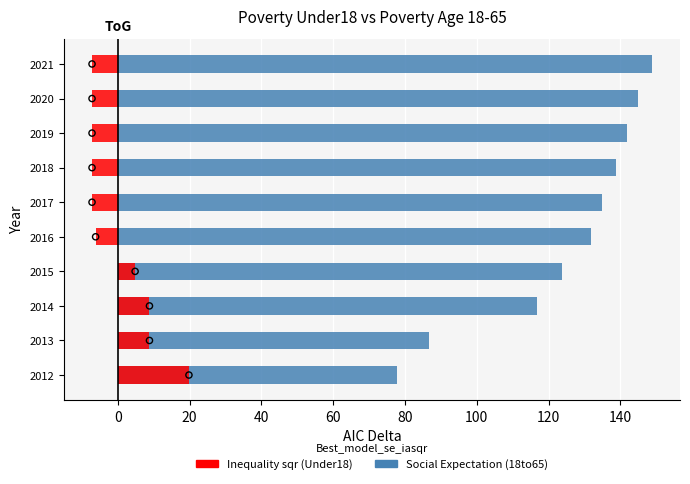

At how many categories does at least one series exceed 87?

8